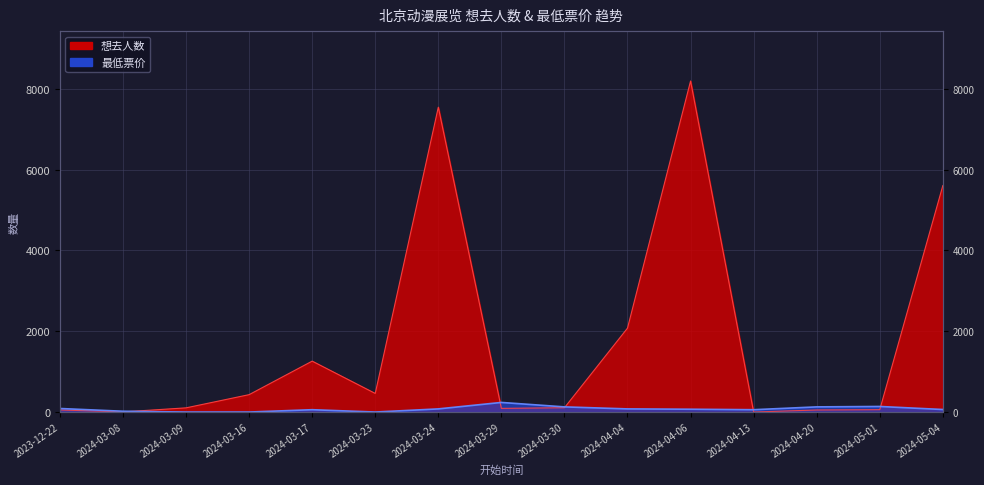

The value of 最低票价 at 2023-12-22 is 88. True or false?

True